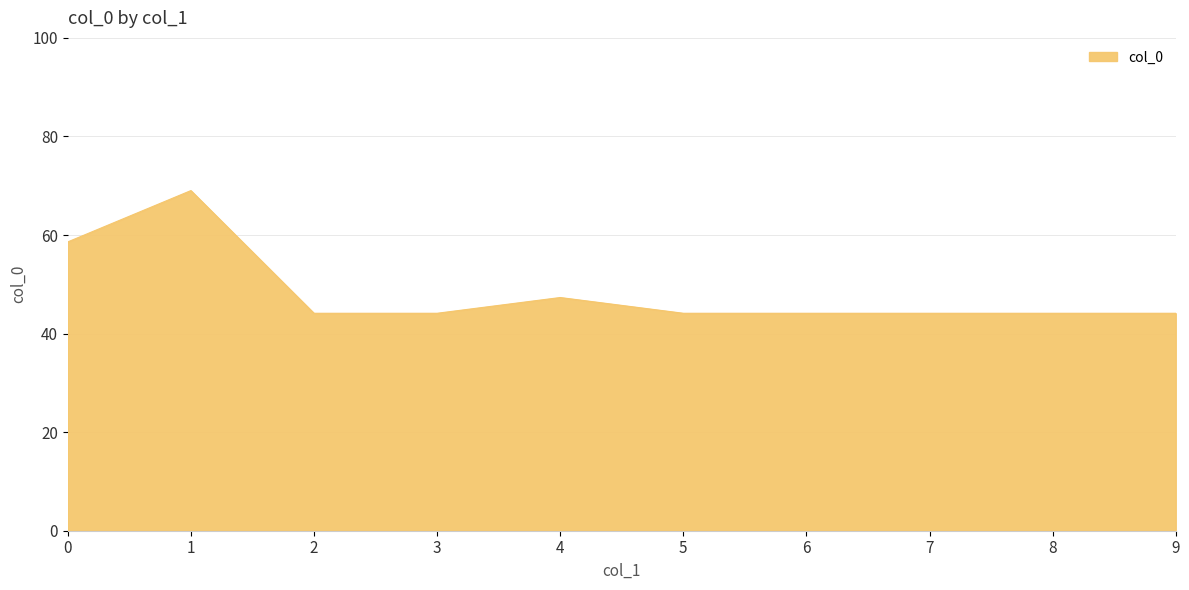

Count the number of categories in the chart.

10